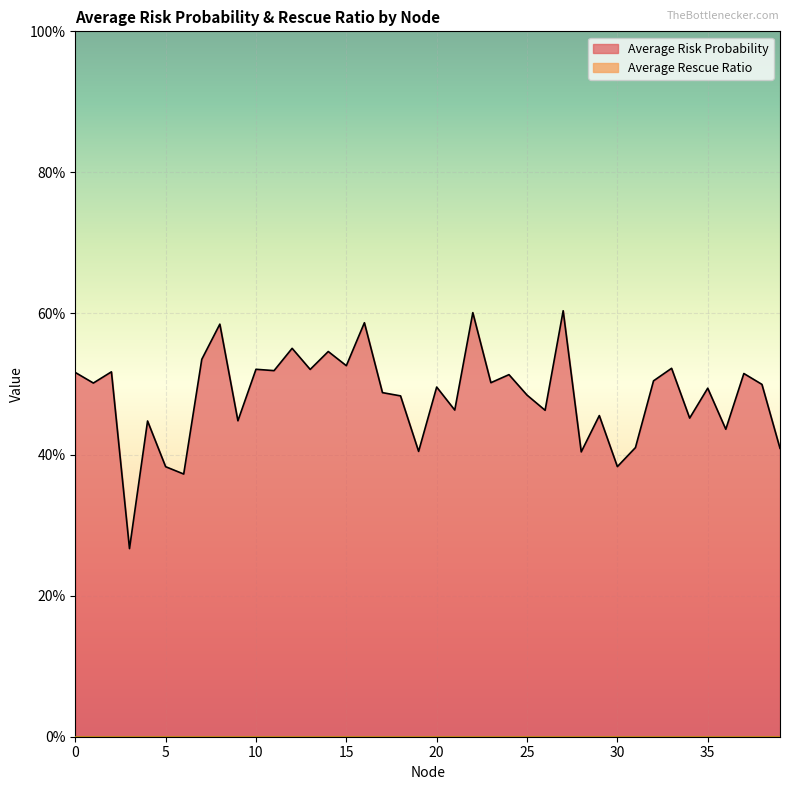

Rank the categories by value from lowest to highest.

3, 6, 5, 30, 28, 19, 39, 31, 36, 4, 9, 34, 29, 26, 21, 18, 25, 17, 35, 20, 38, 1, 23, 32, 24, 37, 0, 2, 11, 13, 10, 33, 15, 7, 14, 12, 8, 16, 22, 27